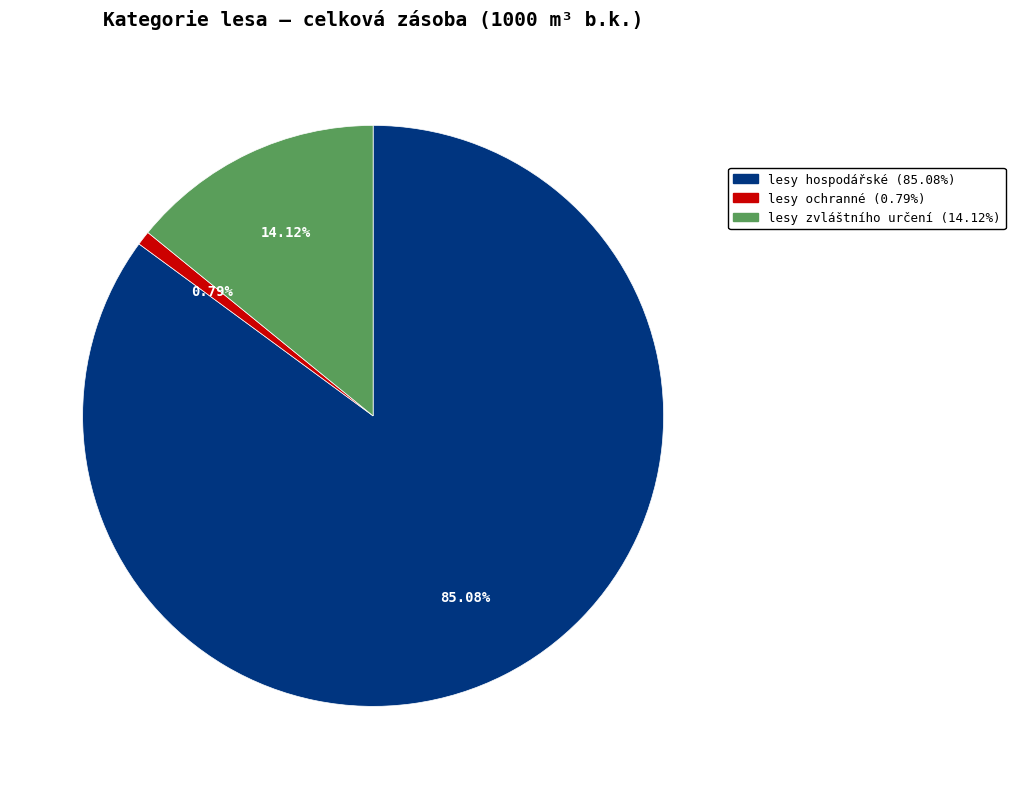

True or false: lesy ochranné accounts for 1% of the total.

True